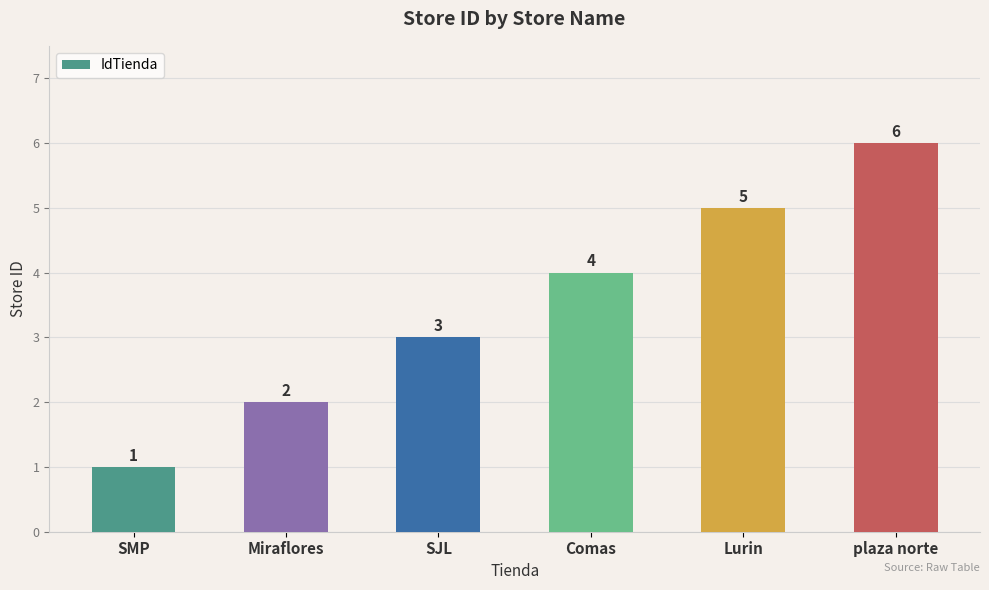

Reading left to right, extract all data points from this chart.

SMP=1	Miraflores=2	SJL=3	Comas=4	Lurin=5	plaza norte=6